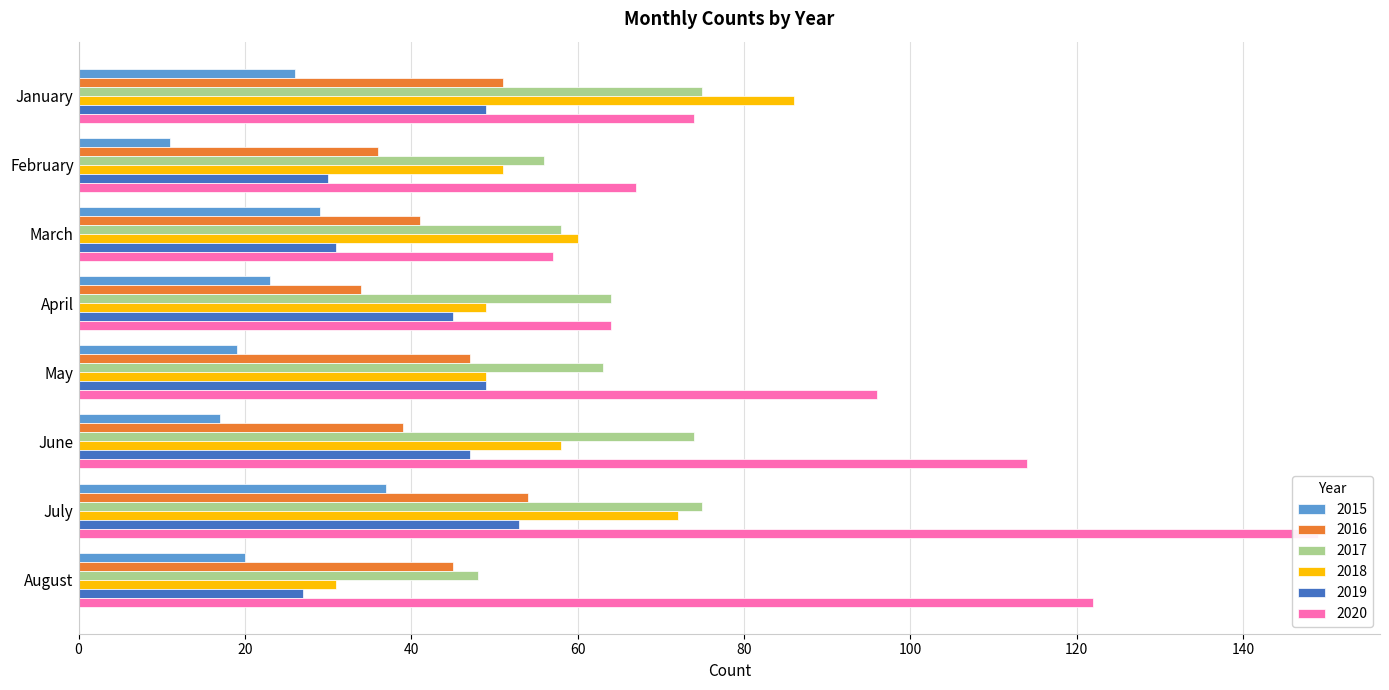

Rank the series at May from lowest to highest value.

2015, 2016, 2018, 2019, 2017, 2020